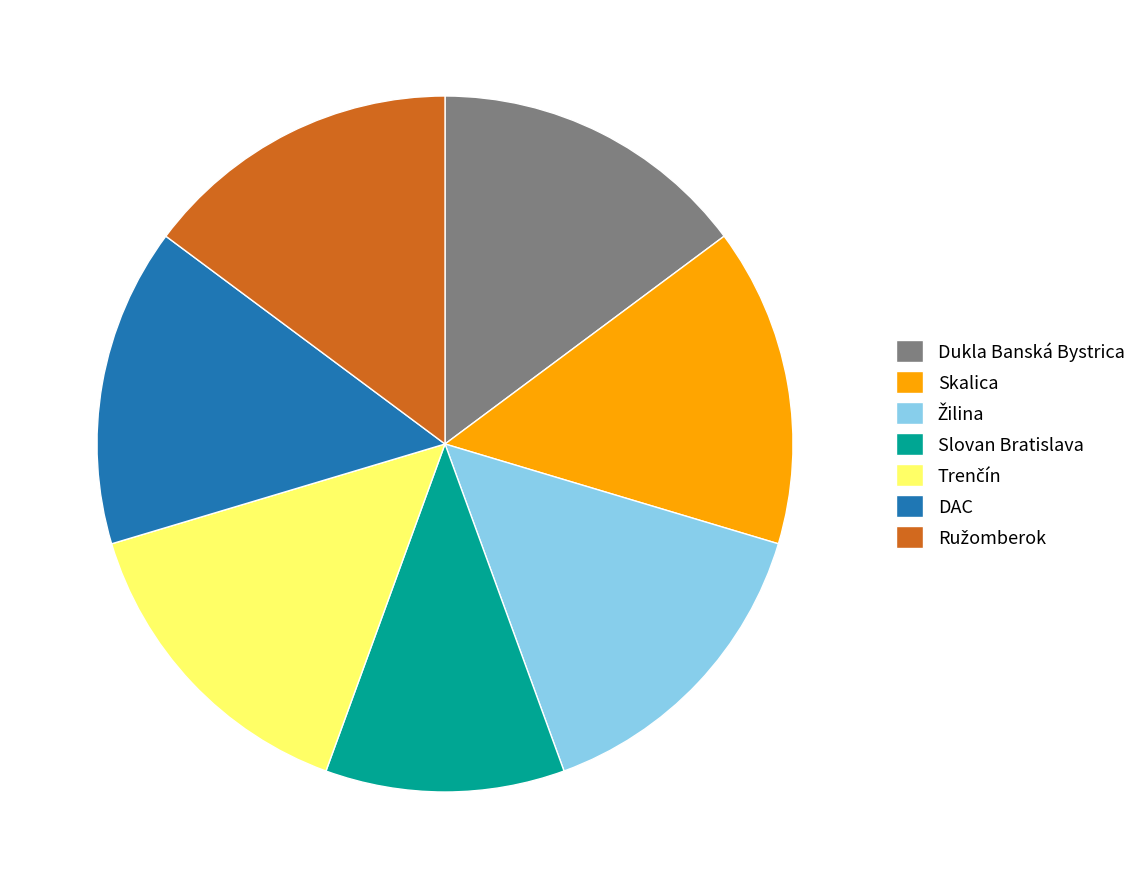

Which has a higher value, Slovan Bratislava or Skalica?

Skalica